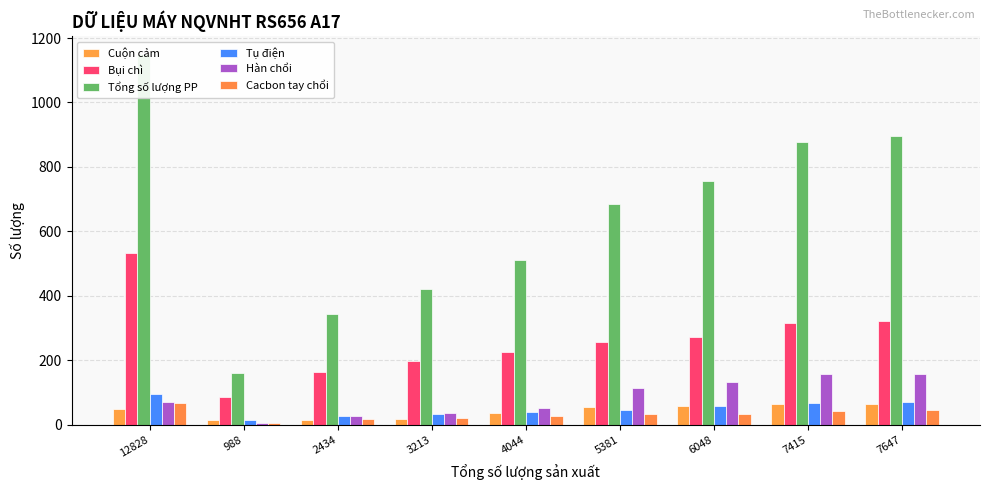

How many data points in Hàn chổi are above 69?

4